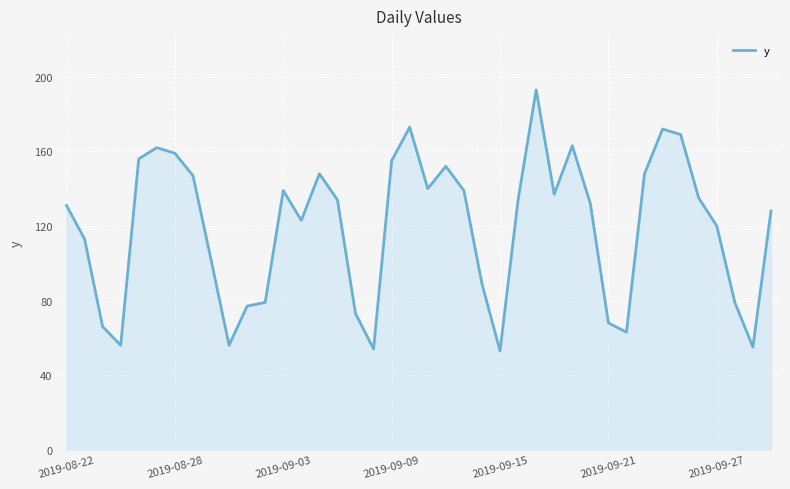

What is the difference between the maximum and minimum values?

140